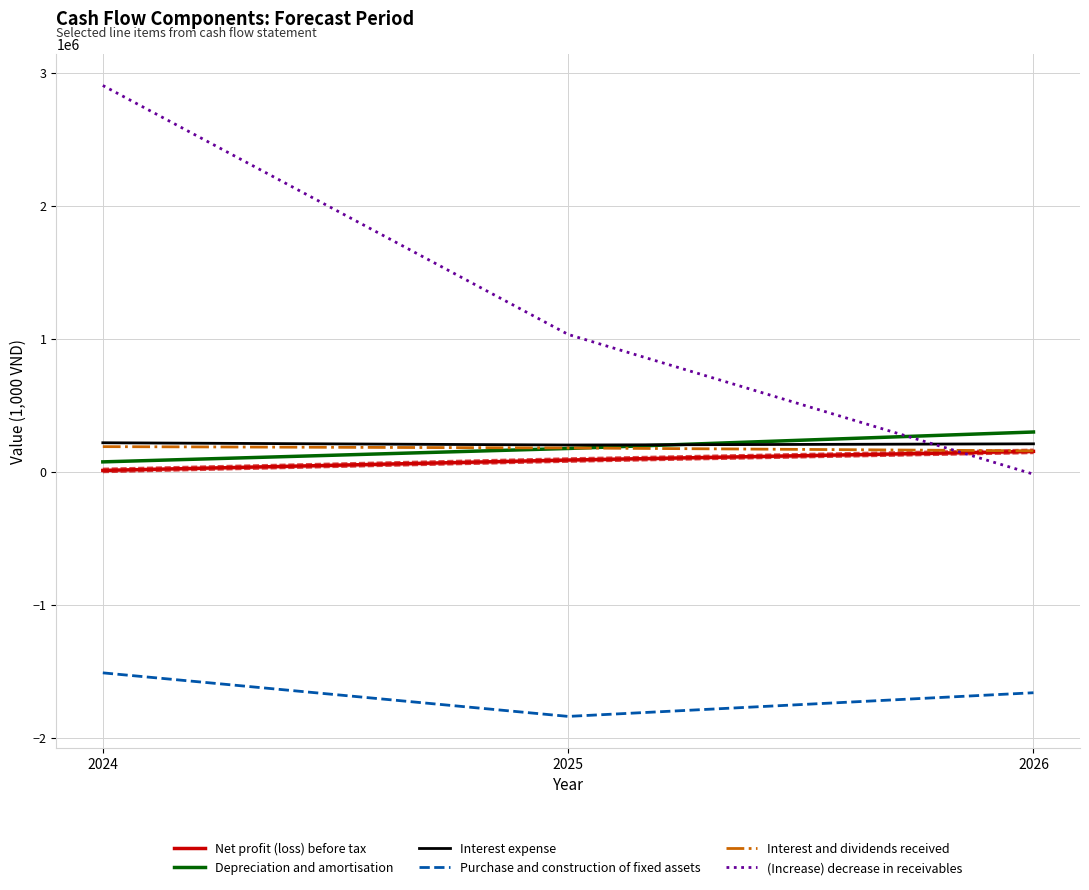

Is it true that Net profit (loss) before tax equals 218040.7 at 2026?

False